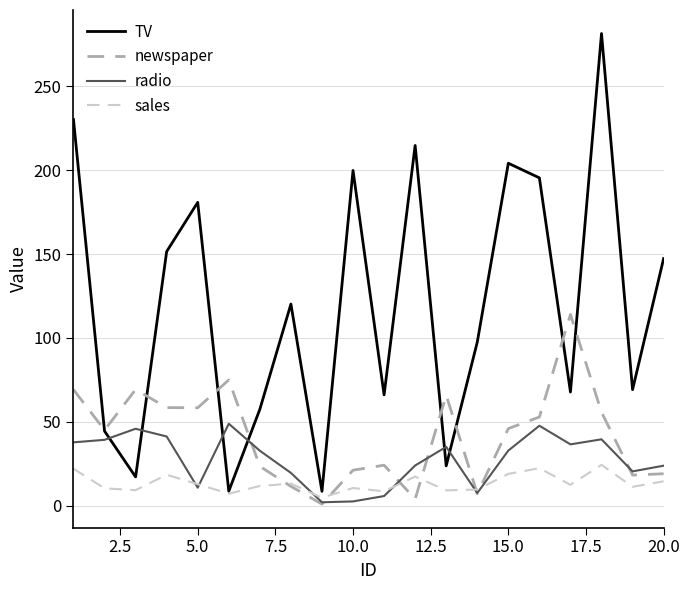

Which series has the largest range (max minus min)?

TV